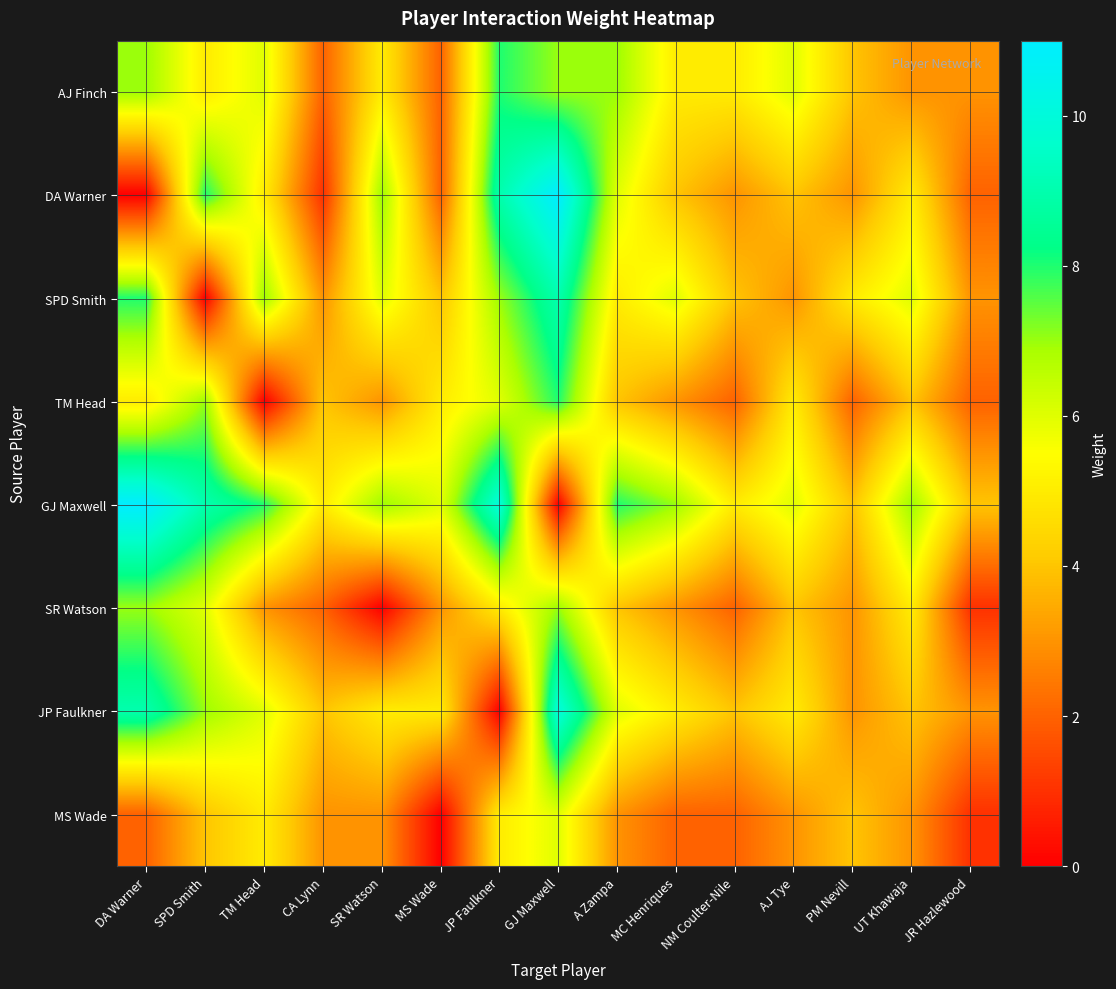

Reading left to right, what are all the values shown in this chart?

AJ Finch: DA Warner=7	SPD Smith=5	TM Head=6	CA Lynn=2	SR Watson=5	MS Wade=2	JP Faulkner=8	GJ Maxwell=7	A Zampa=7	MC Henriques=5	NM Coulter-Nile=5	AJ Tye=6	PM Nevill=4	UT Khawaja=3	JR Hazlewood=3
DA Warner: DA Warner=0	SPD Smith=8	TM Head=5	CA Lynn=1	SR Watson=7	MS Wade=2	JP Faulkner=9	GJ Maxwell=11	A Zampa=6	MC Henriques=4	NM Coulter-Nile=3	AJ Tye=4	PM Nevill=3	UT Khawaja=5	JR Hazlewood=2
SPD Smith: DA Warner=8	SPD Smith=0	TM Head=7	CA Lynn=3	SR Watson=6	MS Wade=4	JP Faulkner=7	GJ Maxwell=9	A Zampa=5	MC Henriques=6	NM Coulter-Nile=4	AJ Tye=3	PM Nevill=5	UT Khawaja=6	JR Hazlewood=3
TM Head: DA Warner=5	SPD Smith=7	TM Head=0	CA Lynn=4	SR Watson=3	MS Wade=5	JP Faulkner=6	GJ Maxwell=8	A Zampa=4	MC Henriques=3	NM Coulter-Nile=2	AJ Tye=5	PM Nevill=2	UT Khawaja=4	JR Hazlewood=2
GJ Maxwell: DA Warner=11	SPD Smith=9	TM Head=8	CA Lynn=5	SR Watson=7	MS Wade=6	JP Faulkner=10	GJ Maxwell=0	A Zampa=8	MC Henriques=7	NM Coulter-Nile=5	AJ Tye=6	PM Nevill=4	UT Khawaja=7	JR Hazlewood=4
SR Watson: DA Warner=7	SPD Smith=6	TM Head=3	CA Lynn=2	SR Watson=0	MS Wade=3	JP Faulkner=5	GJ Maxwell=7	A Zampa=4	MC Henriques=3	NM Coulter-Nile=2	AJ Tye=4	PM Nevill=3	UT Khawaja=5	JR Hazlewood=1
JP Faulkner: DA Warner=9	SPD Smith=7	TM Head=6	CA Lynn=4	SR Watson=5	MS Wade=5	JP Faulkner=0	GJ Maxwell=10	A Zampa=6	MC Henriques=5	NM Coulter-Nile=4	AJ Tye=5	PM Nevill=3	UT Khawaja=4	JR Hazlewood=3
MS Wade: DA Warner=2	SPD Smith=4	TM Head=5	CA Lynn=3	SR Watson=3	MS Wade=0	JP Faulkner=5	GJ Maxwell=6	A Zampa=3	MC Henriques=2	NM Coulter-Nile=2	AJ Tye=3	PM Nevill=4	UT Khawaja=3	JR Hazlewood=1